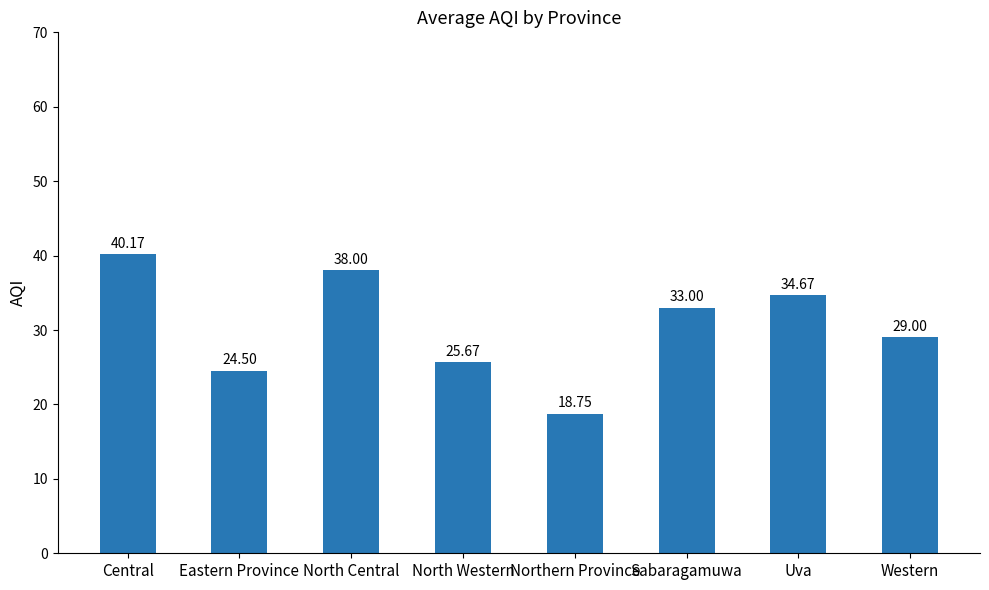

How many data points are less than 33?

4